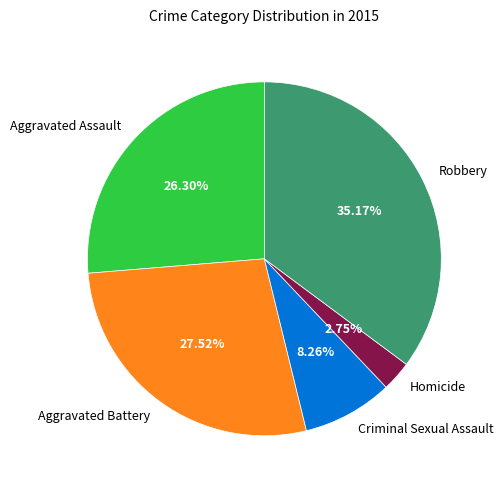

True or false: Homicide accounts for 17% of the total.

False